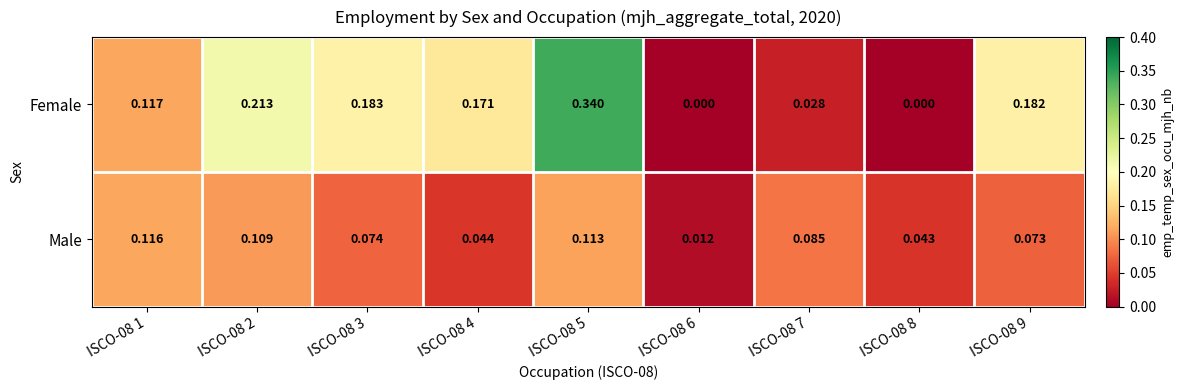

Rank the series by their average value, from highest to lowest.

Female, Male